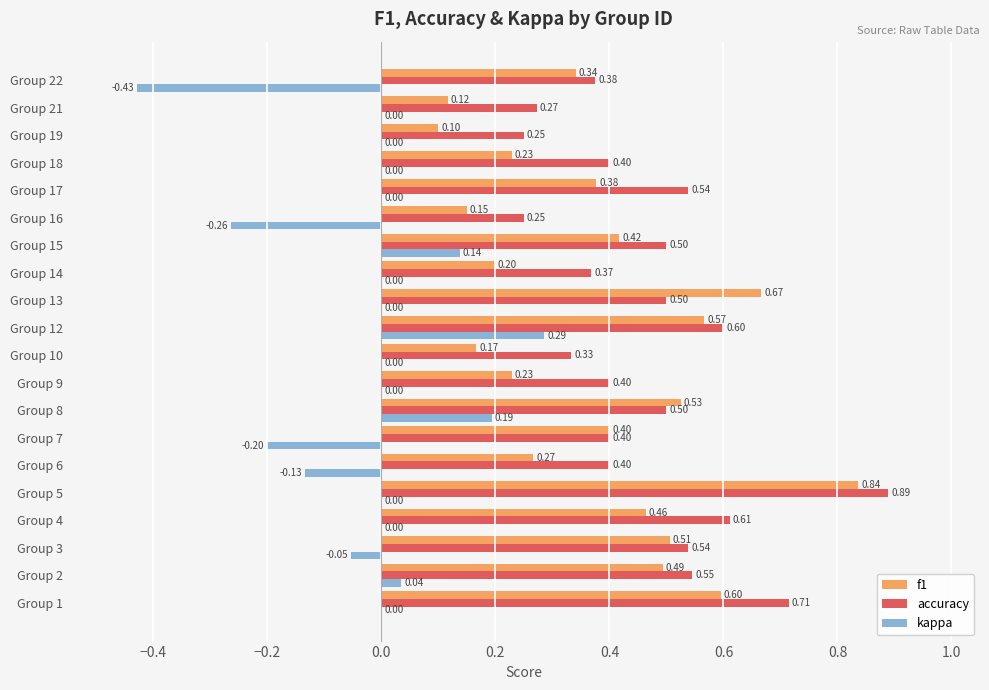

At which category is the sum across all series the highest?

Group 5